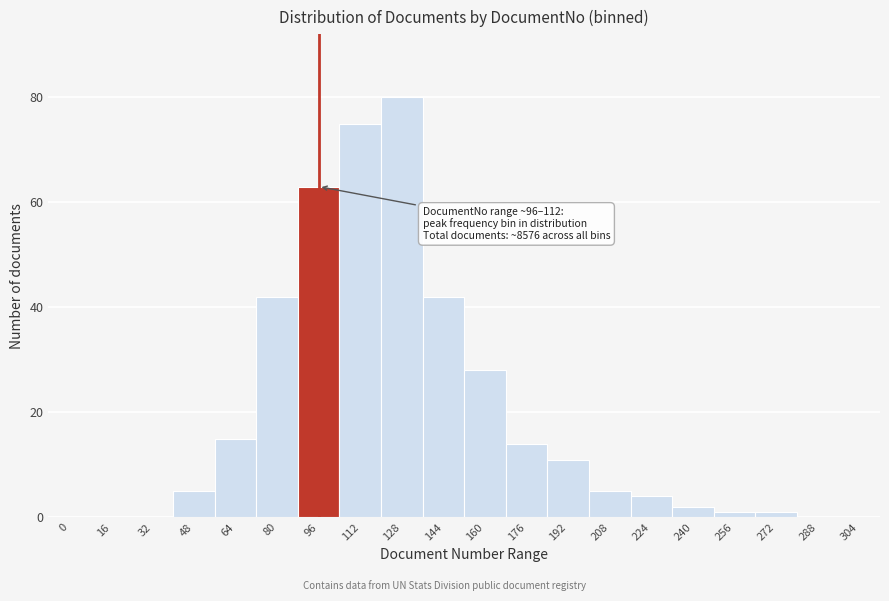

Reading right to left, transcribe all the data shown in this chart.

304=0	288=0	272=1	256=1	240=2	224=4	208=5	192=11	176=14	160=28	144=42	128=80	112=75	96=63	80=42	64=15	48=5	32=0	16=0	0=0